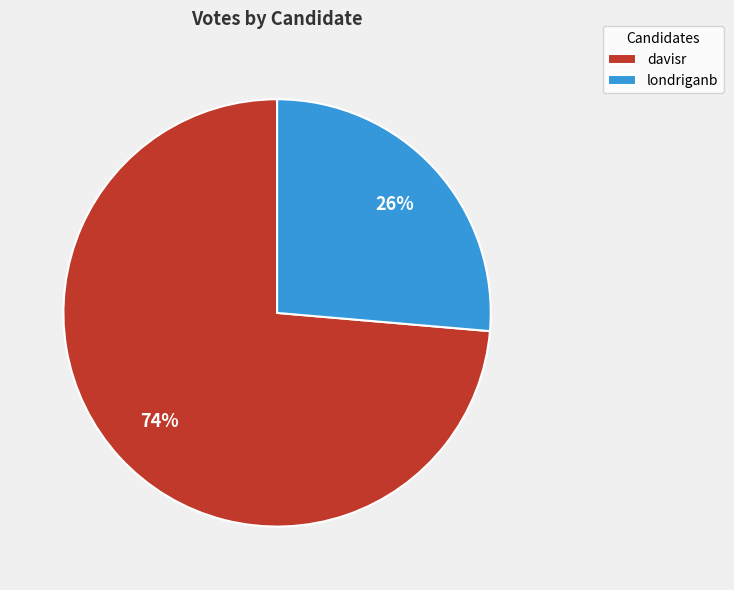

To the nearest percent, what is the average slice percentage?

50%